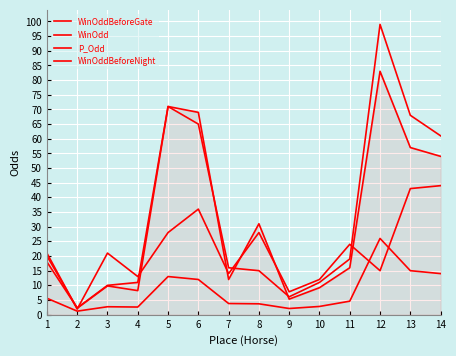

How many lines are shown in the chart?

4